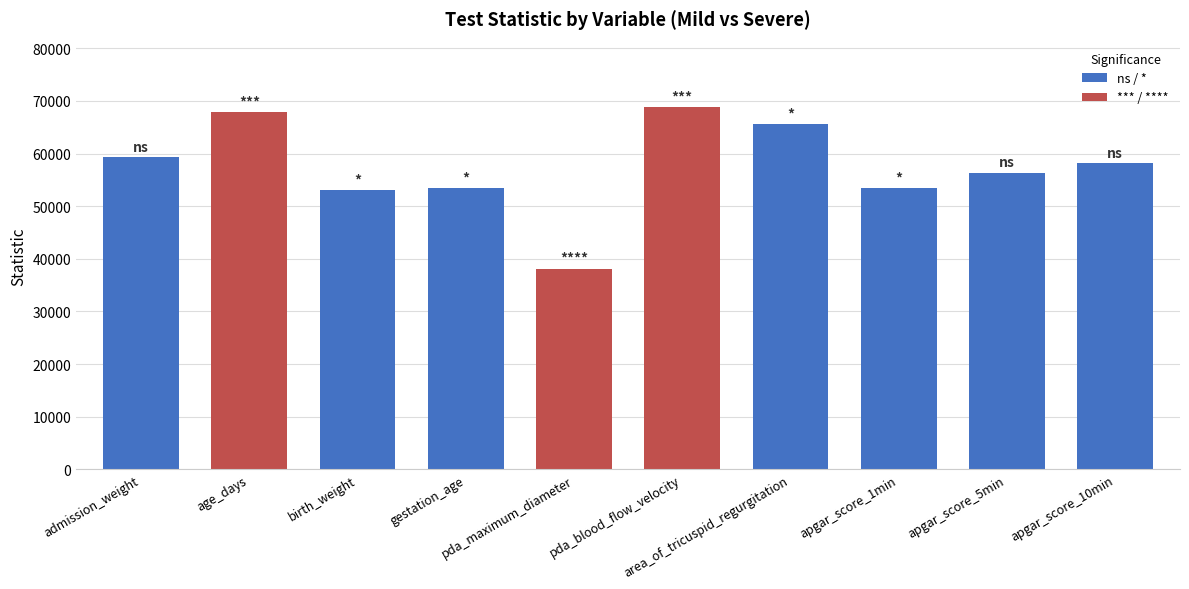

Count the number of data series in this chart.

1